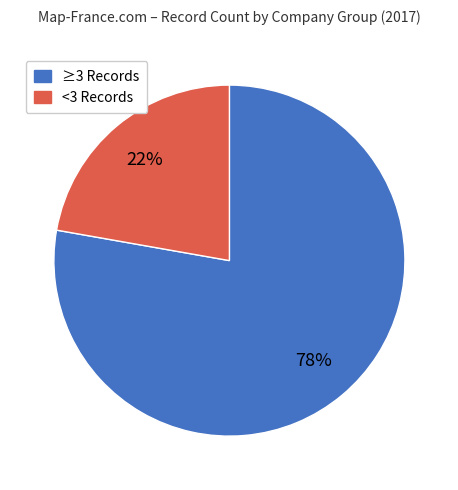

To the nearest percent, what is the average slice percentage?

50%